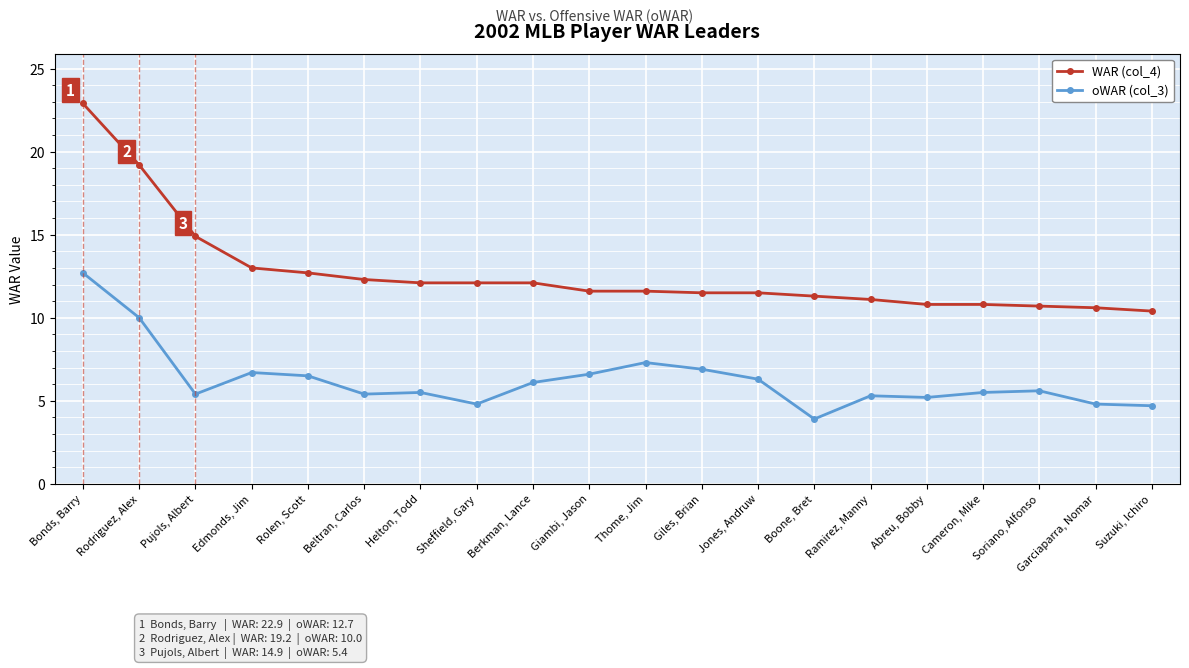

Does the chart display data point markers on the line(s)?

Yes